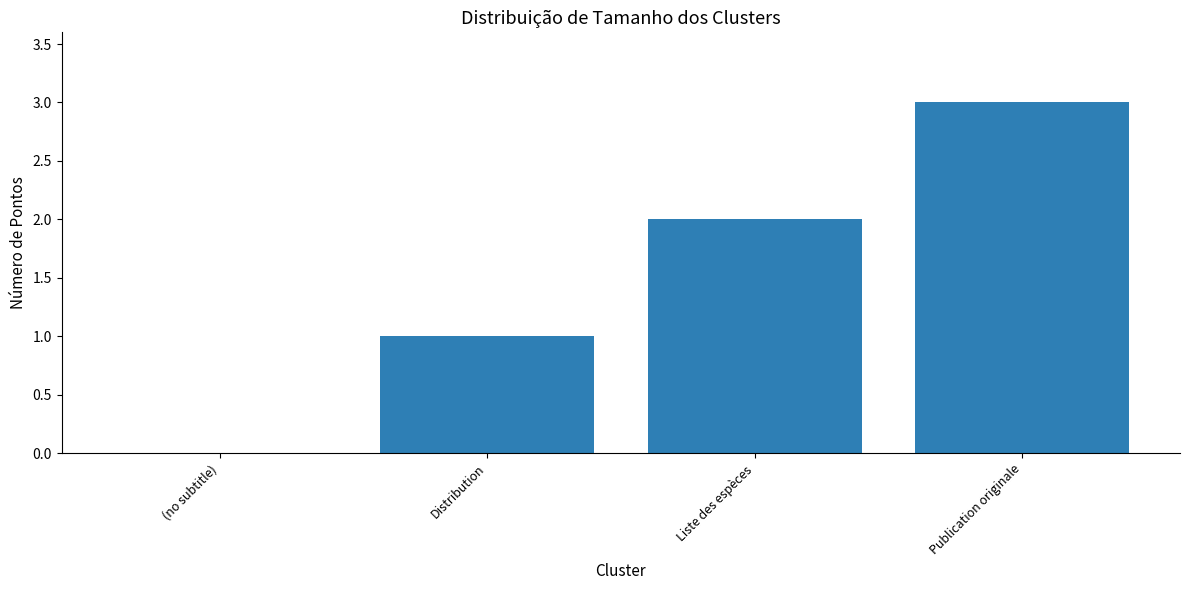

What is the change in value from Distribution to Publication originale?

+2